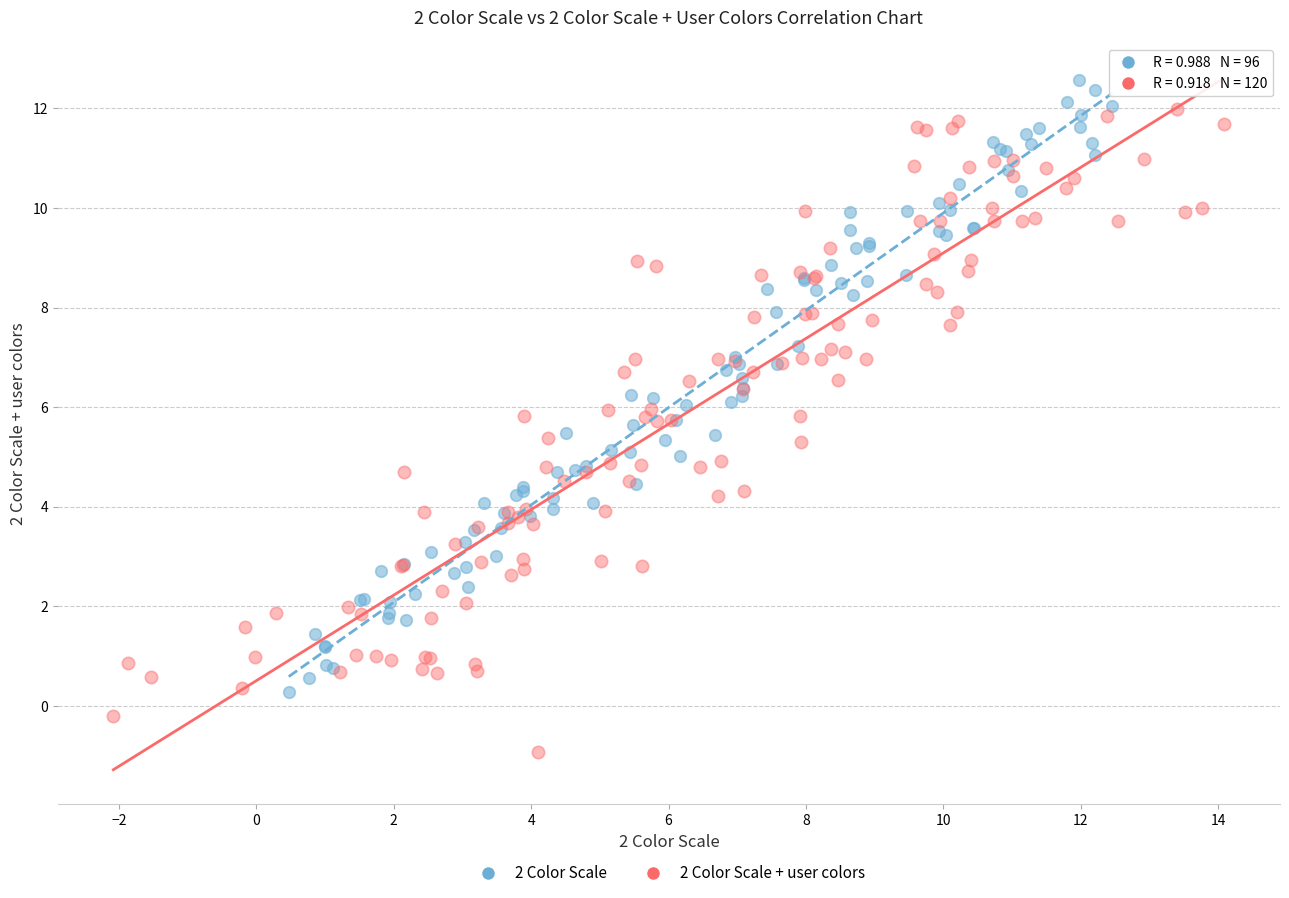

Which series has the largest Y range (max minus min)?

2 Color Scale + user colors